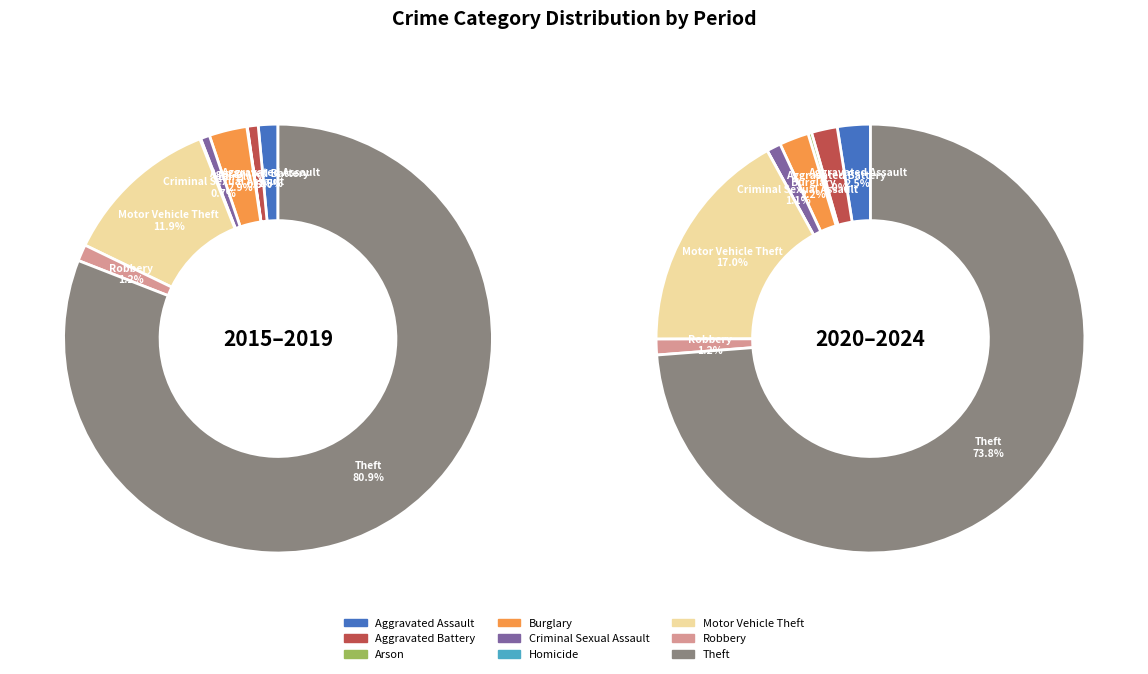

Does Theft represent more than half of the total?

Yes